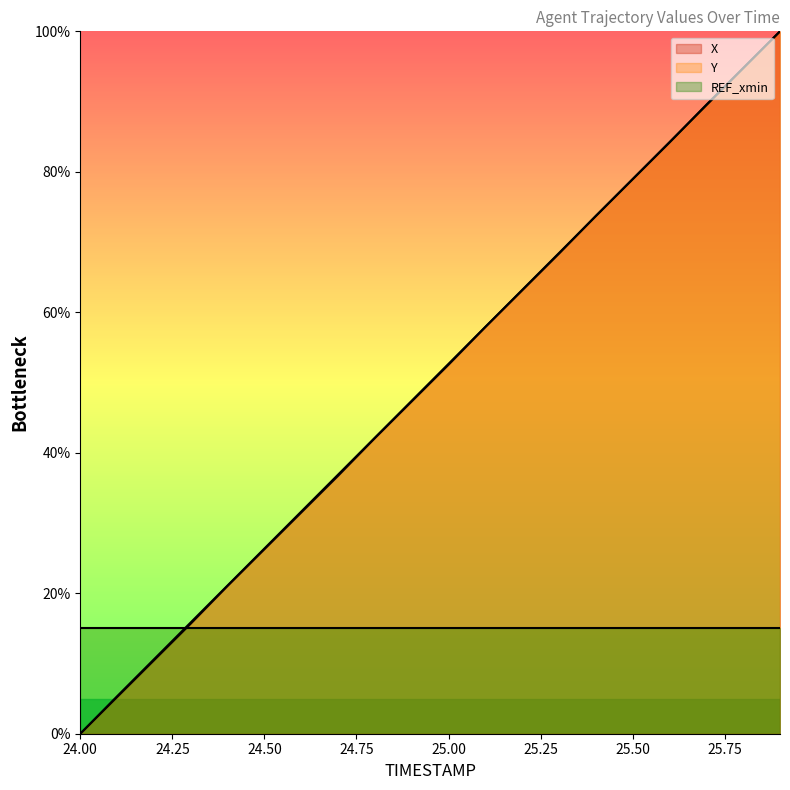

What is the difference between the second highest and minimum values in the Y series?

94.7